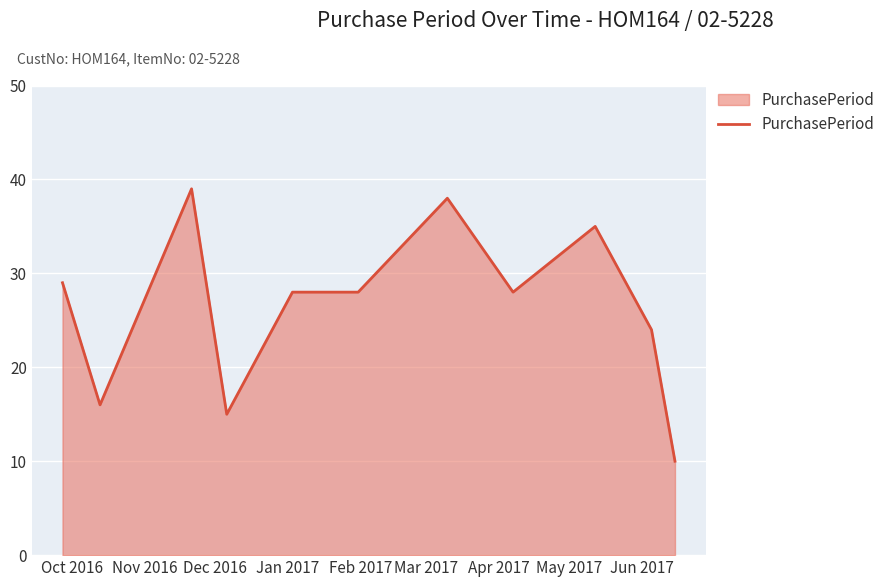

What is the greatest value displayed?

39